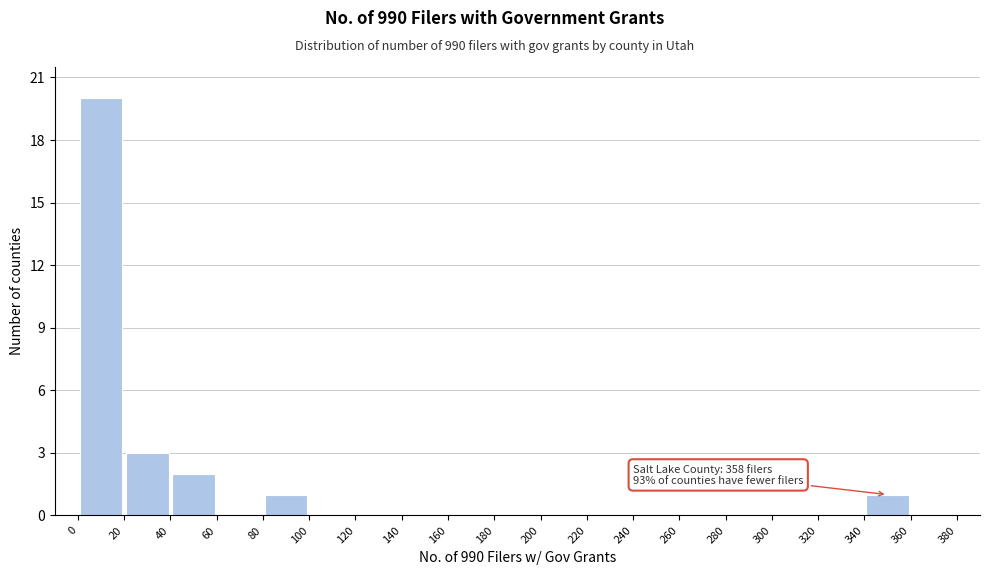

Which range on the x-axis has the tallest bar?

0 to 20